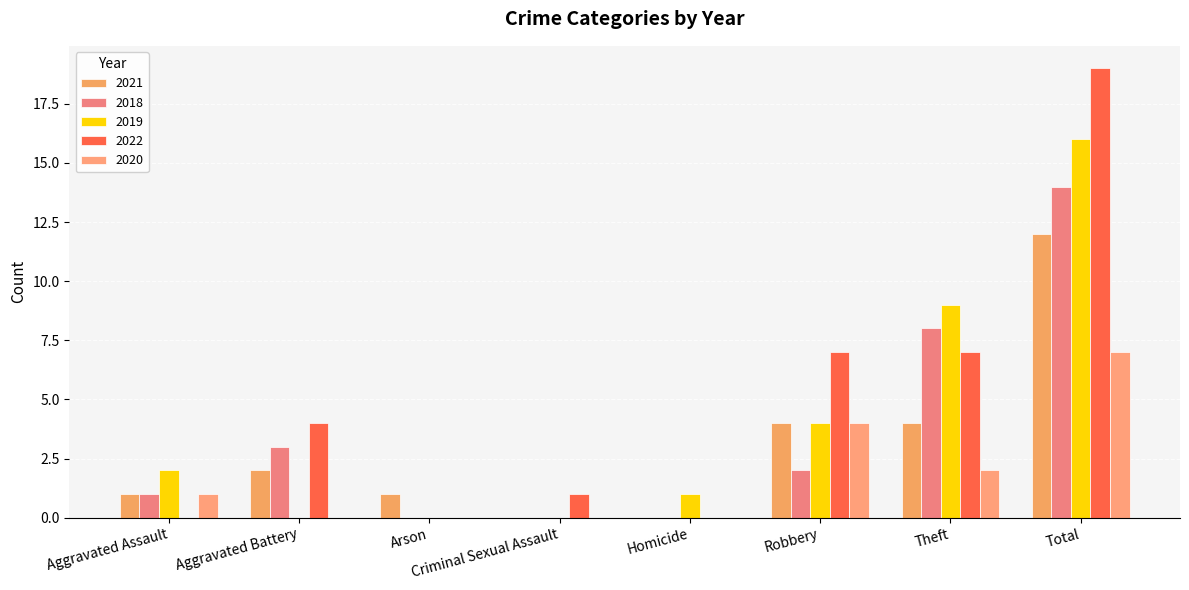

Reading left to right, extract all data points from this chart.

2021: 1	2	1	0	0	4	4	12
2018: 1	3	0	0	0	2	8	14
2019: 2	0	0	0	1	4	9	16
2022: 0	4	0	1	0	7	7	19
2020: 1	0	0	0	0	4	2	7